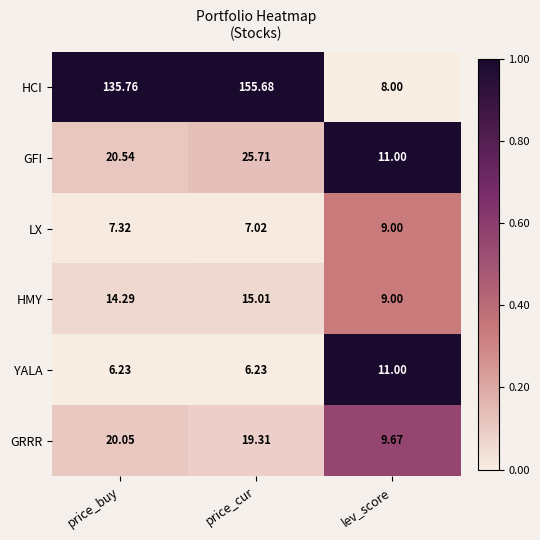

Which series changed the most between price_buy and lev_score?

HCI